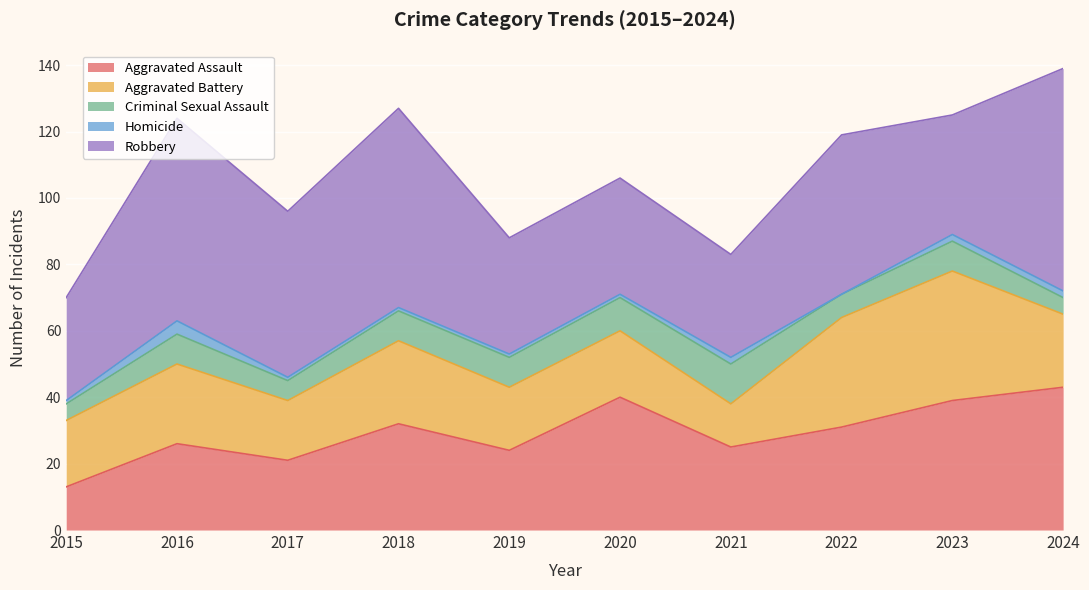

At which category does Aggravated Assault reach its first local valley?

2017